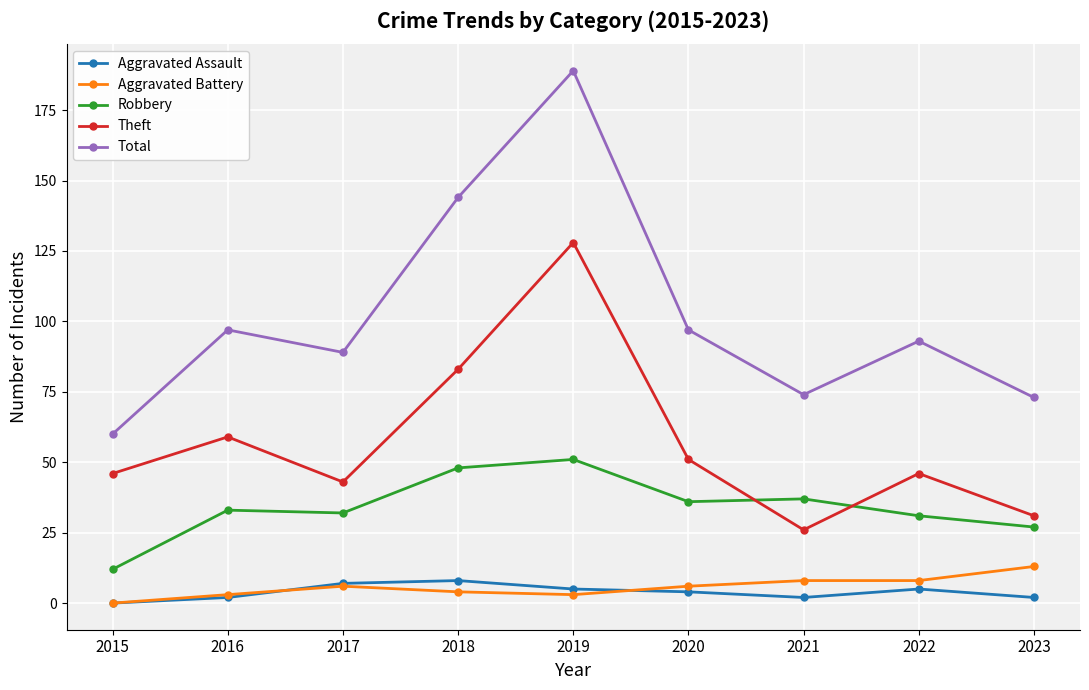

What is the difference between the second highest and second lowest values in the Total series?

71